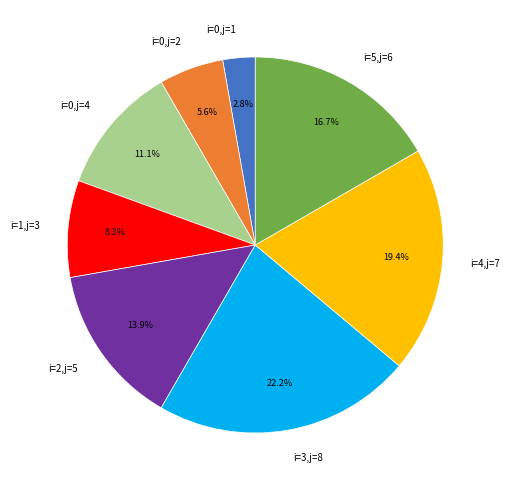

Is there any slice that represents more than half of the pie?

No